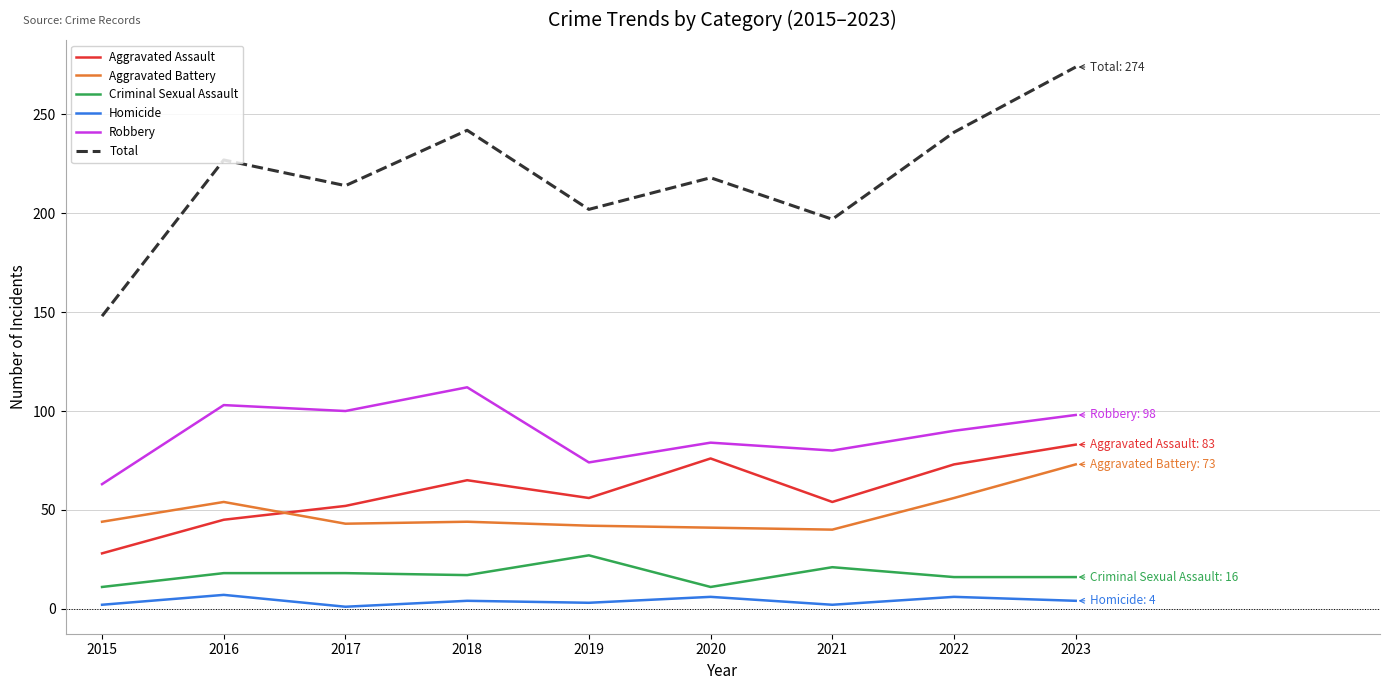

Which series has the largest total across all categories?

Total